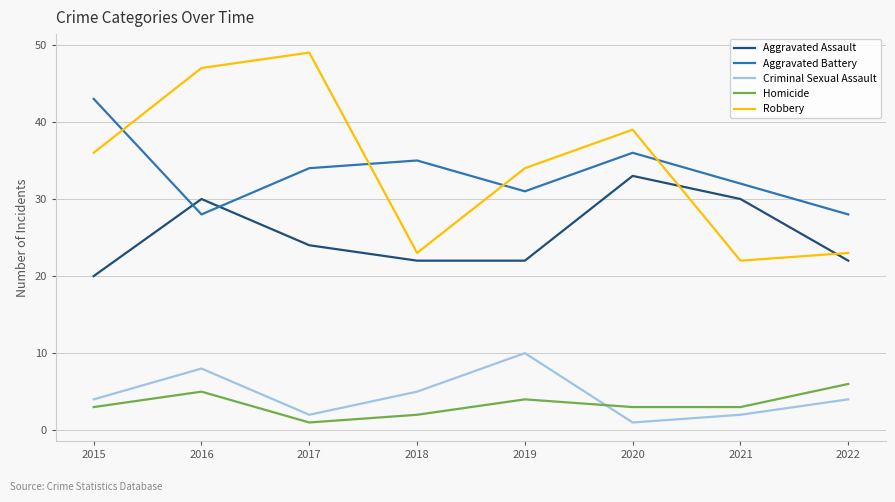

Which series has the widest spread of values?

Robbery